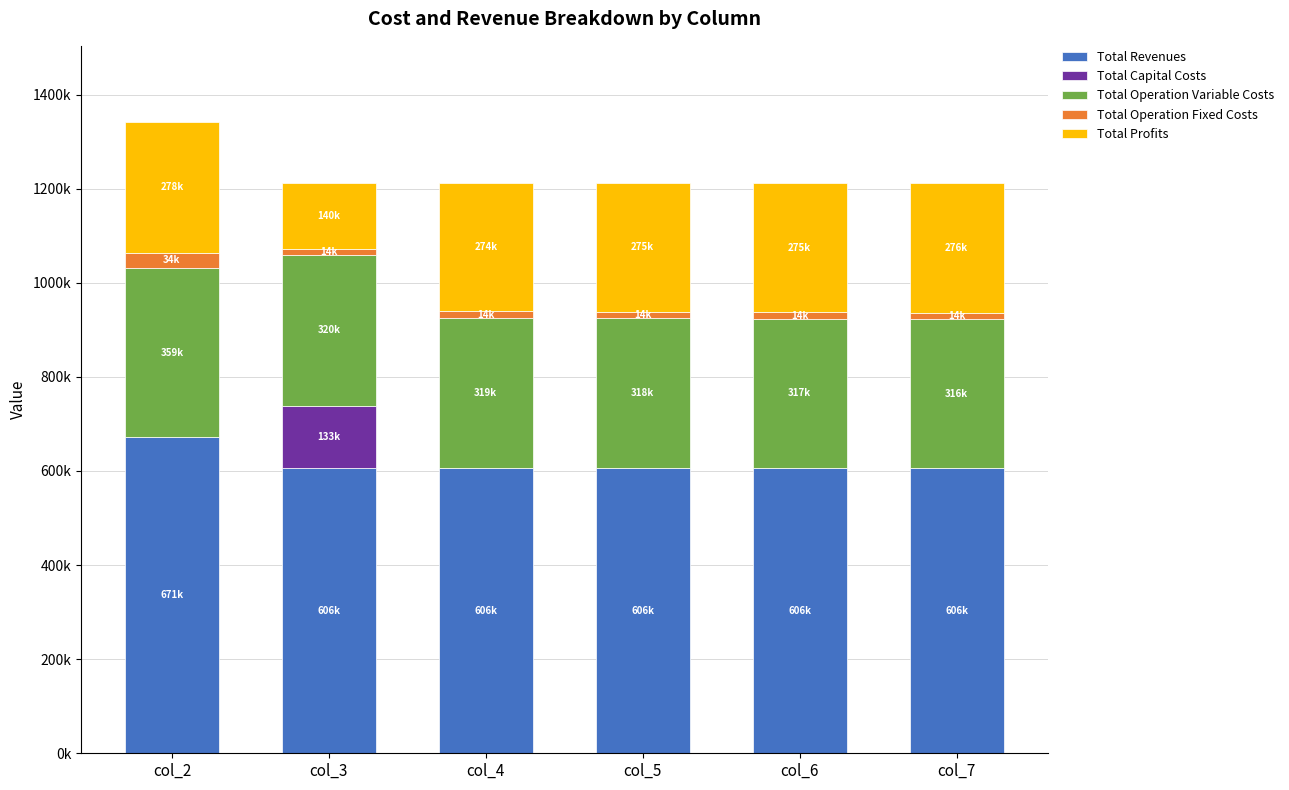

Does the chart contain stacked bars?

Yes